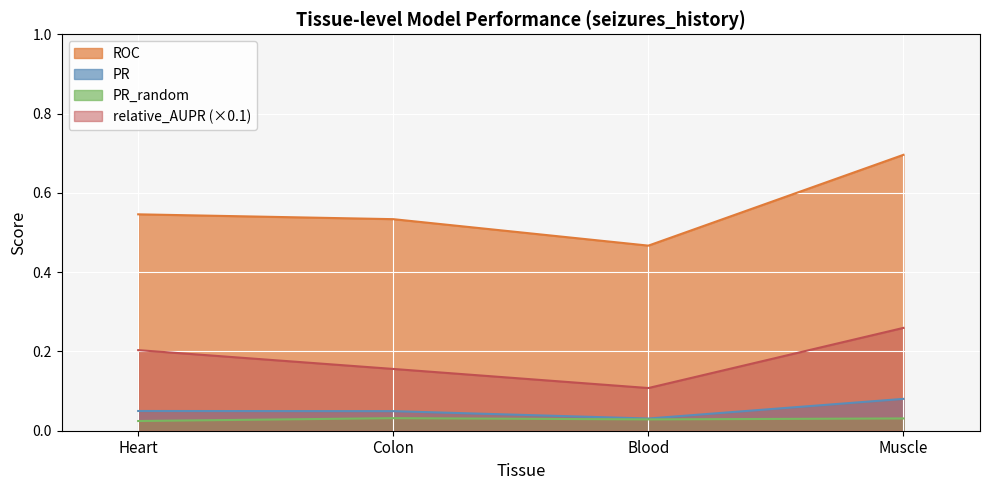

What is the sum of the relative_AUPR values at Muscle and Colon?

0.4